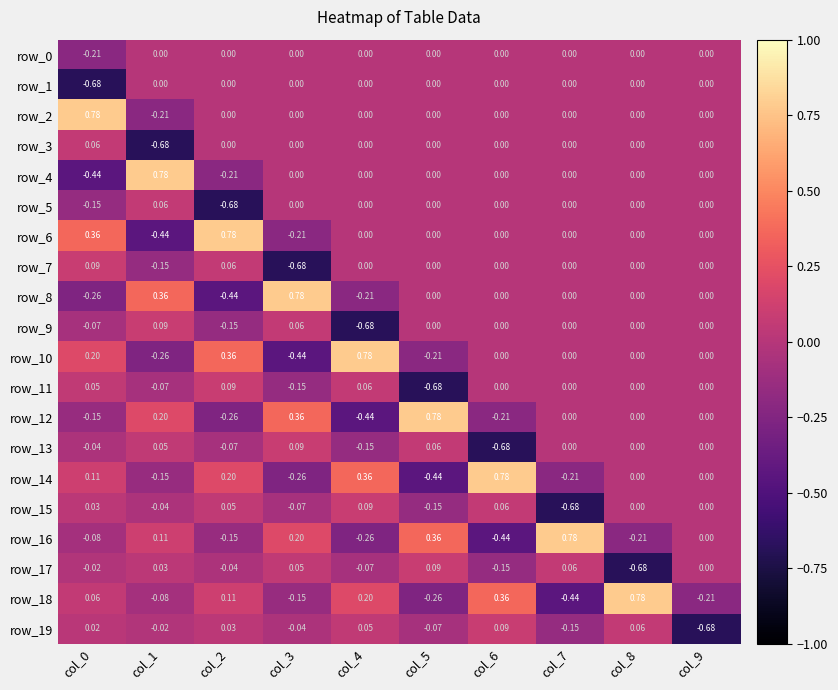

Is the value of row_7 at col_2 greater than the value of row_16 at col_2?

Yes